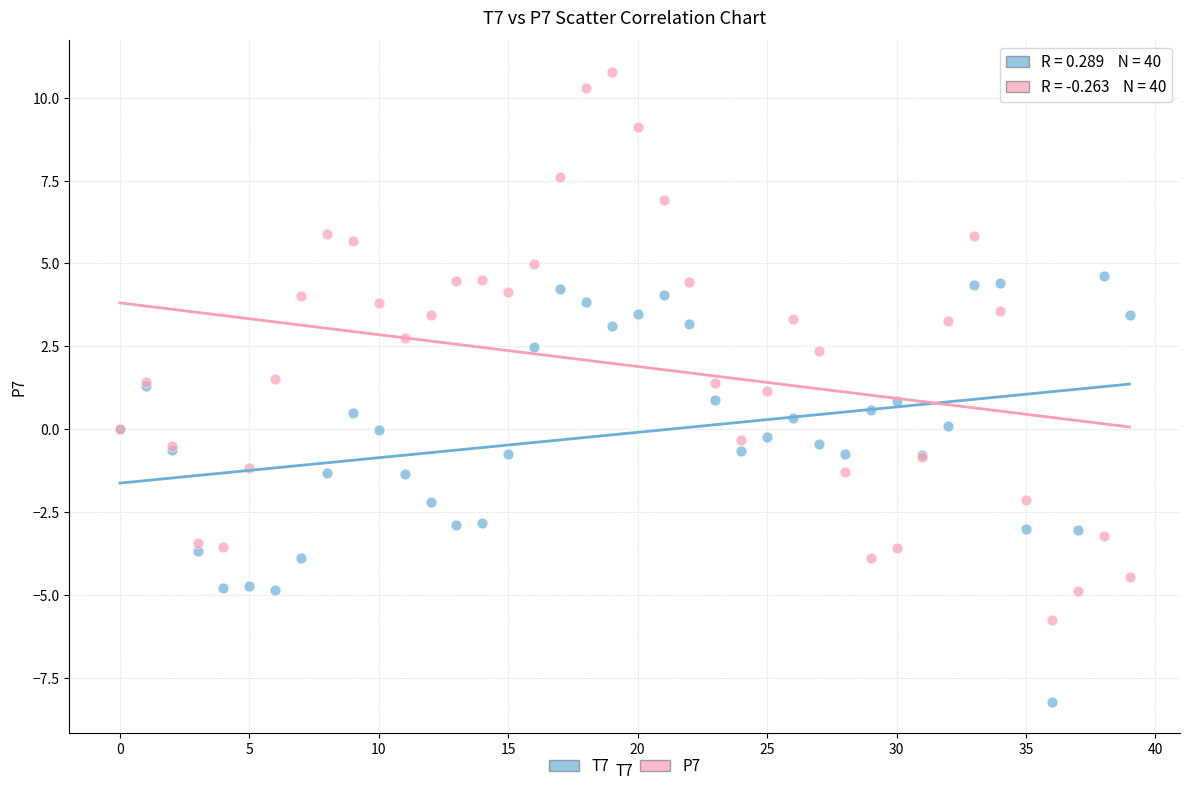

Which series has the widest spread of Y values?

P7